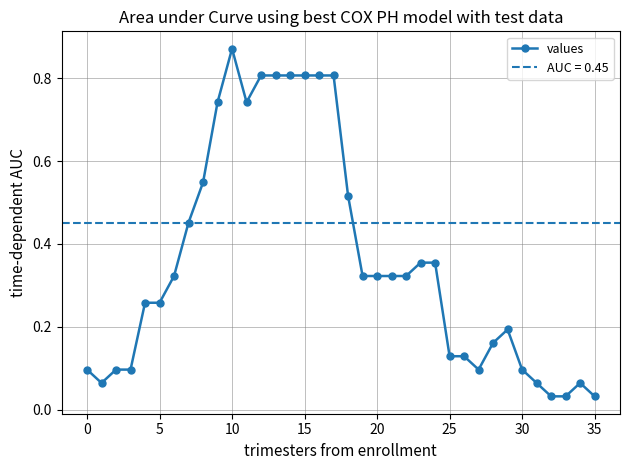

True or false: values has more than 2 interior local peaks.

True